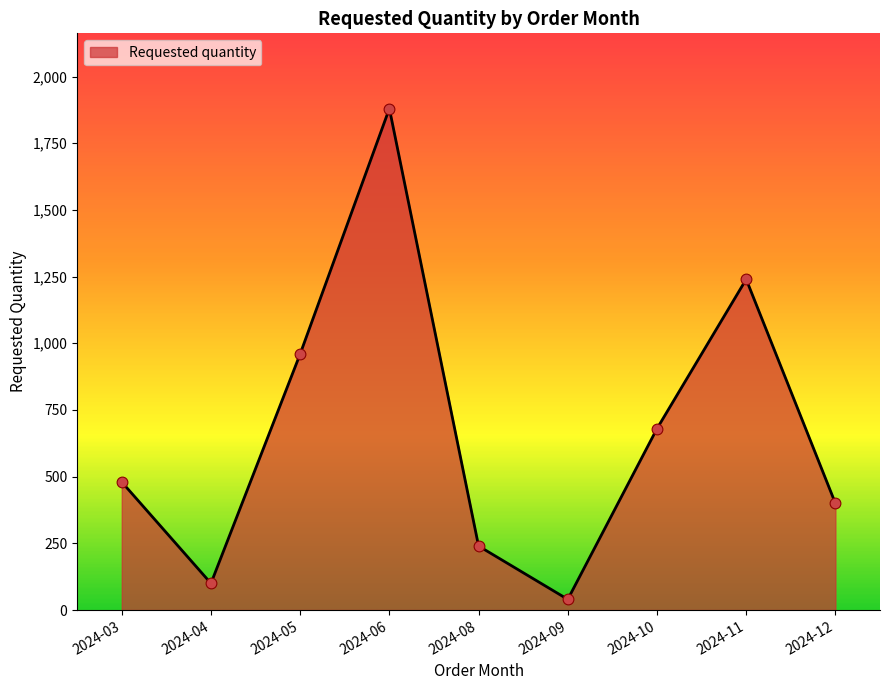

What is the change in value from 2024-10 to 2024-11?

+560